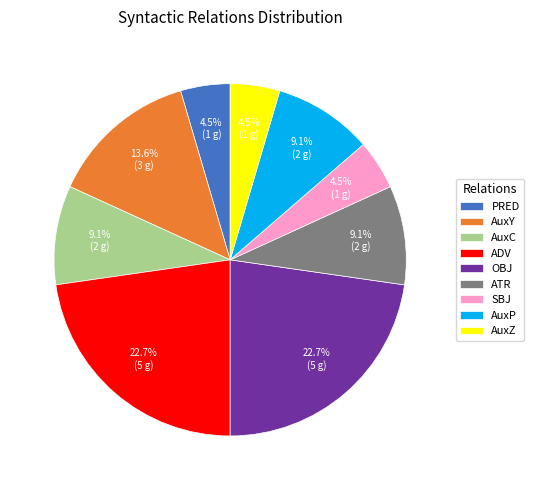

Is there any slice that represents more than half of the pie?

No